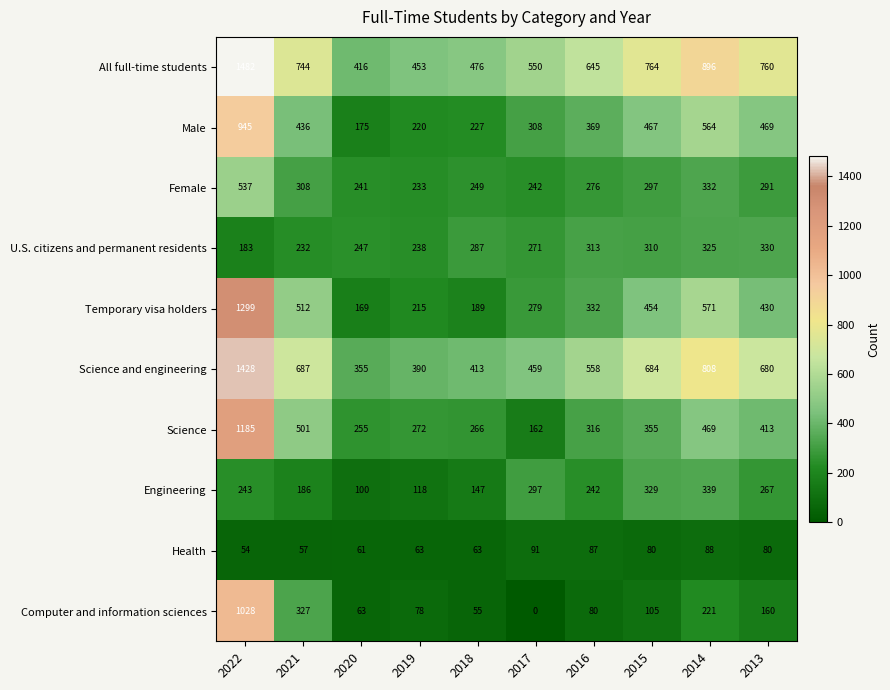

At which category is the sum across all series the highest?

2022